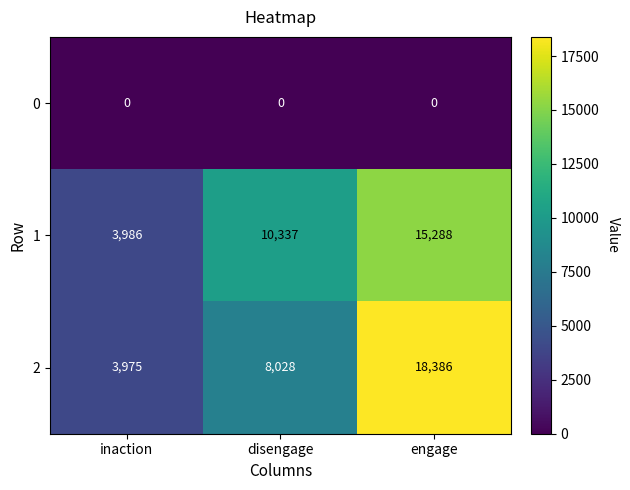

Count the number of data series in this chart.

3